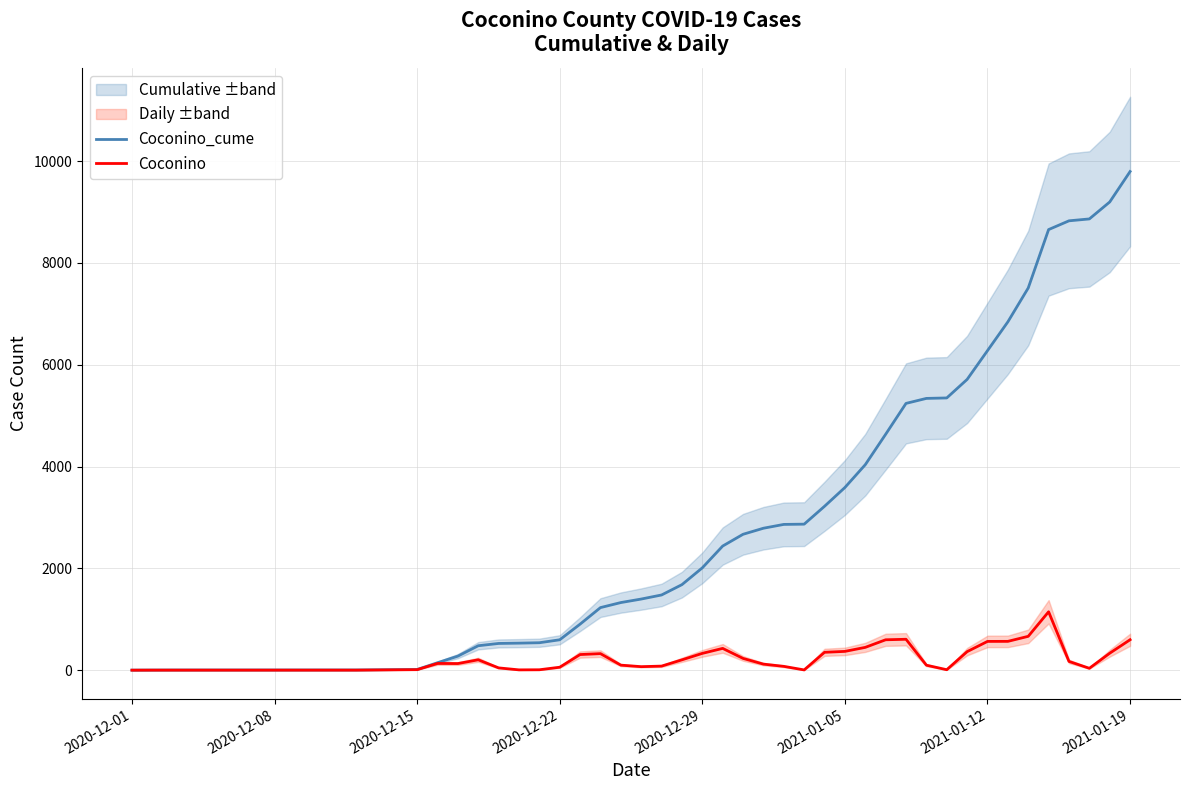

Which category has the highest value in the Coconino_cume series?

2021-01-19